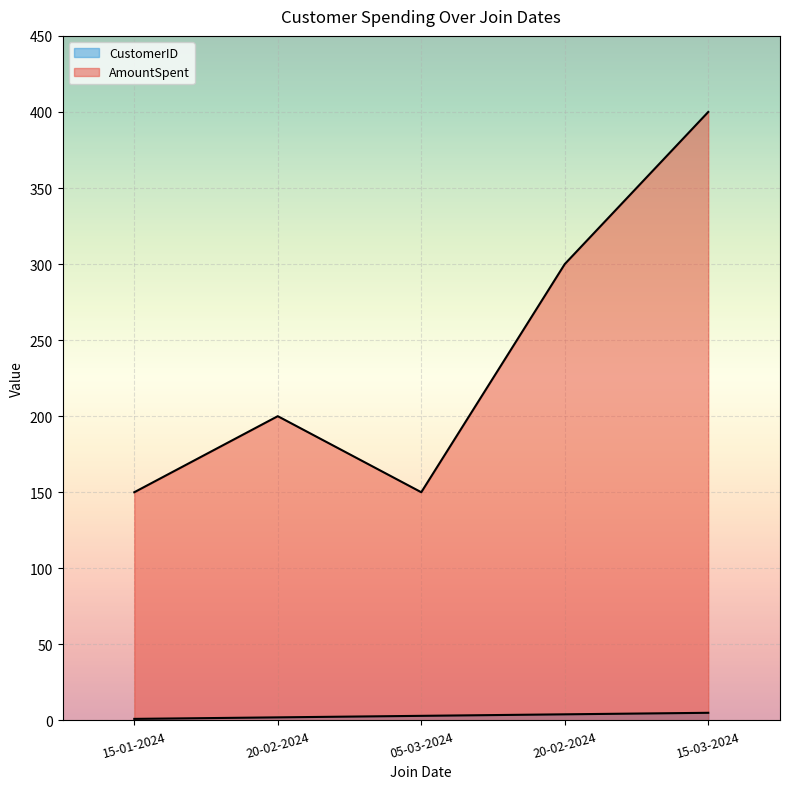

How many series are shown in this chart?

2